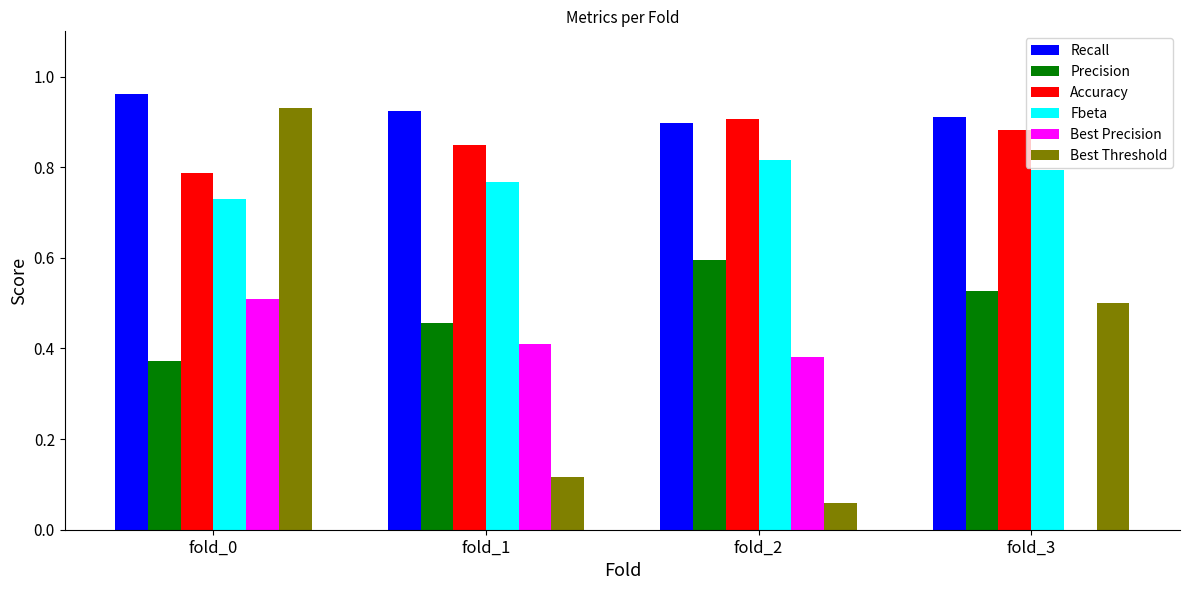

Is the value of Best Threshold at fold_2 greater than the value of Recall at fold_3?

No